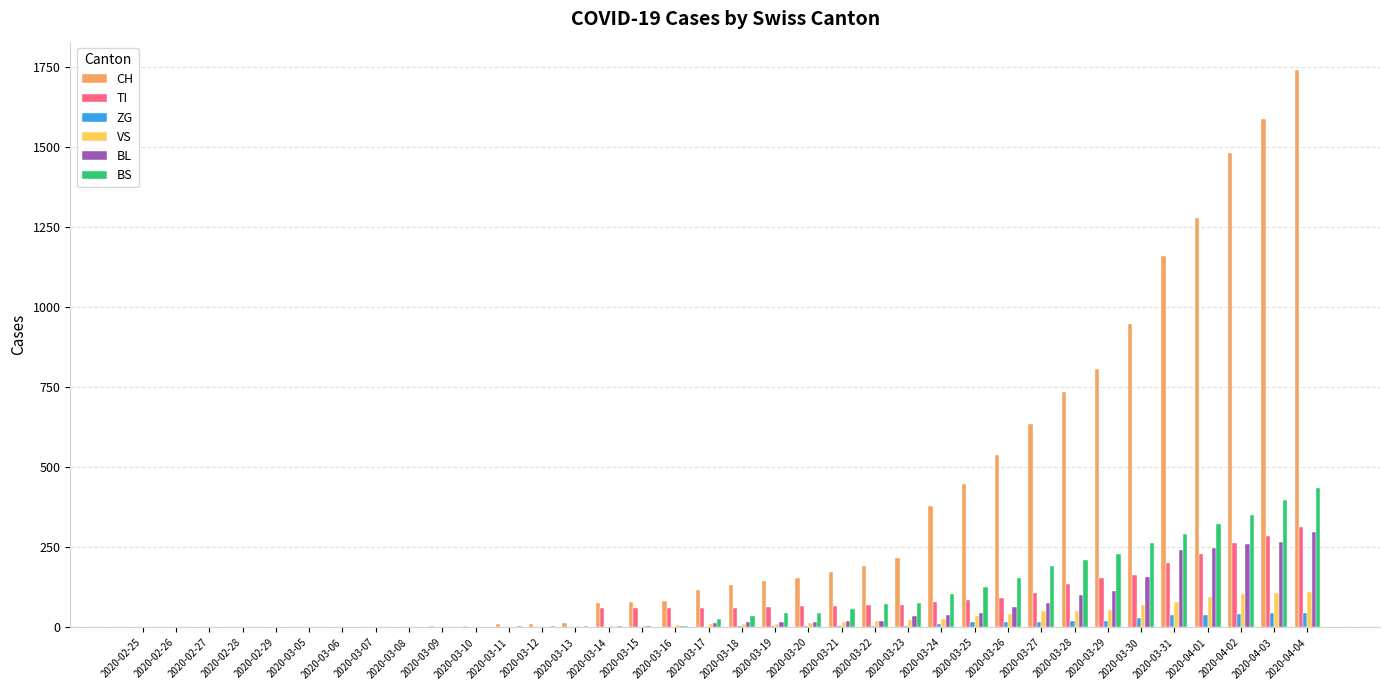

What is the sum of all VS values?

983